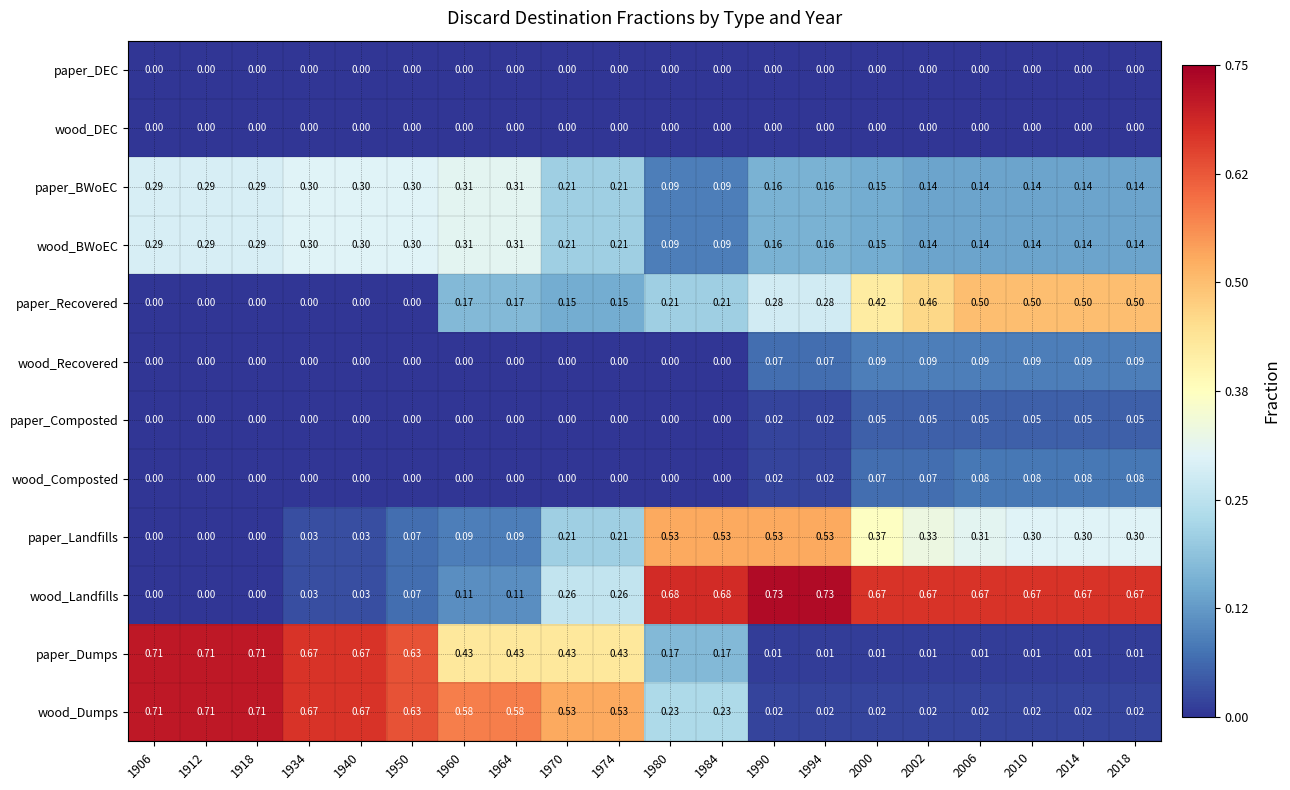

How many data points does each series have?

20